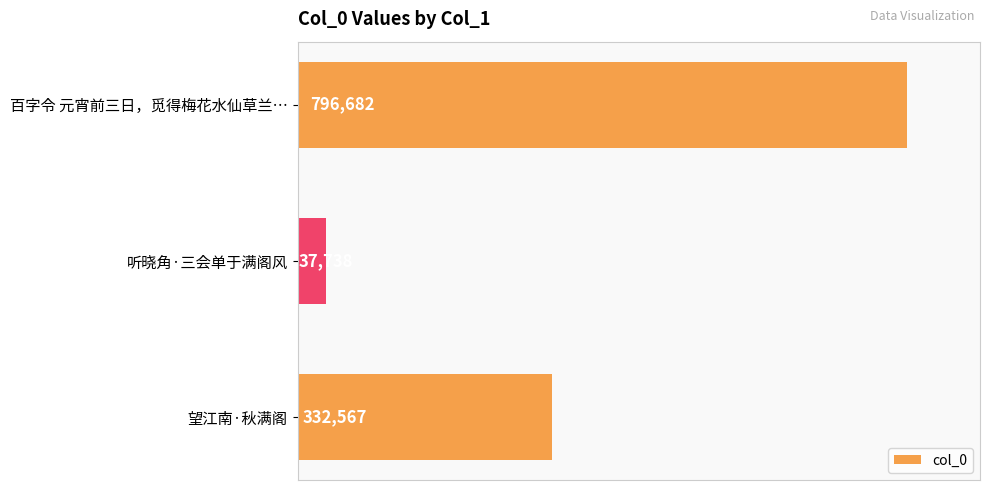

What is the change in value from 百字令 元宵前三日，觅得梅花水仙草兰… to 望江南·秋满阁?

-464115